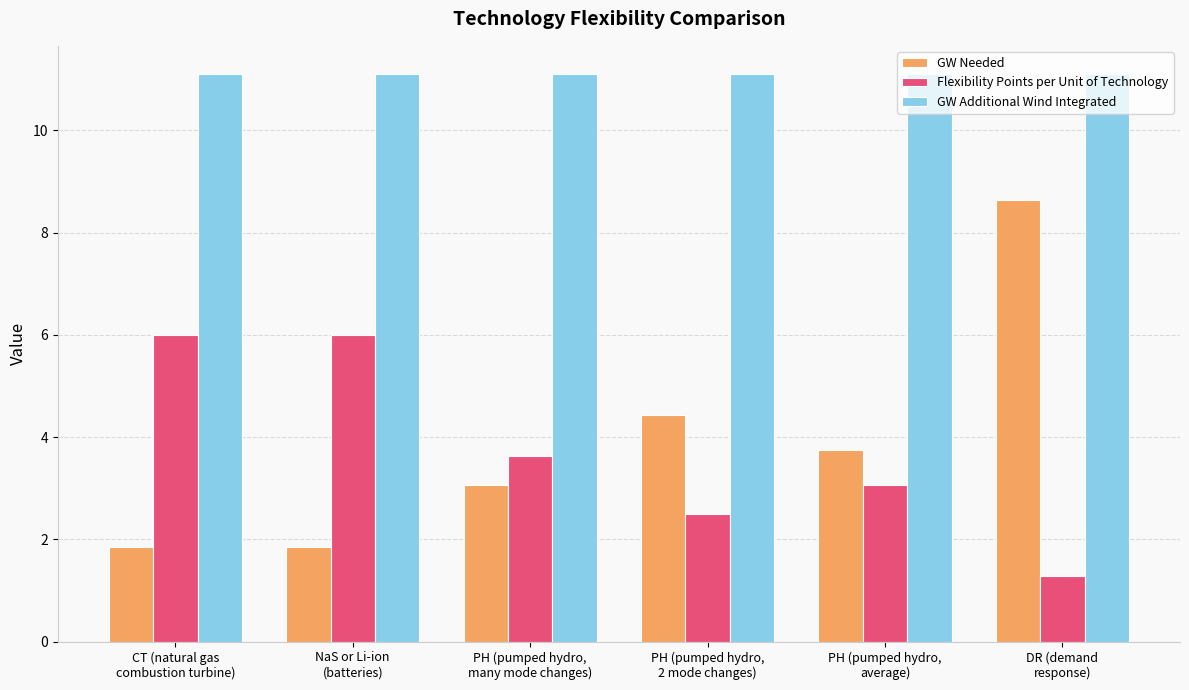

What value does the GW Additional Wind Integrated series have at NaS or Li-ion
(batteries)?

11.1